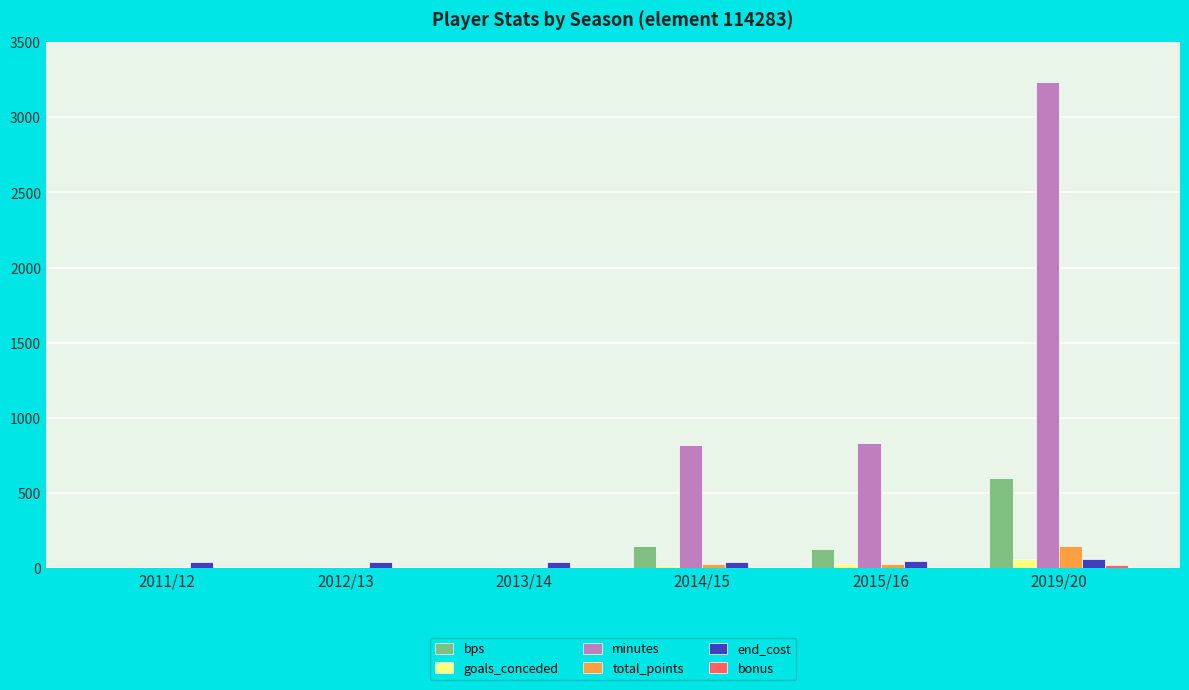

Which series changed the most between 2011/12 and 2014/15?

minutes